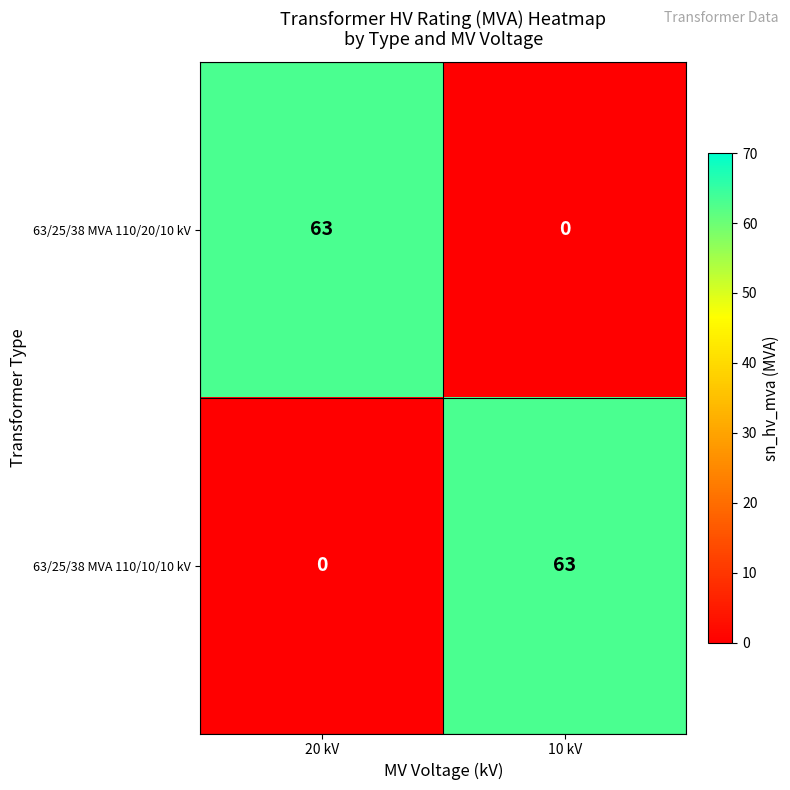

What is the difference between the maximum and minimum values in the 63/25/38 MVA 110/20/10 kV series?

63